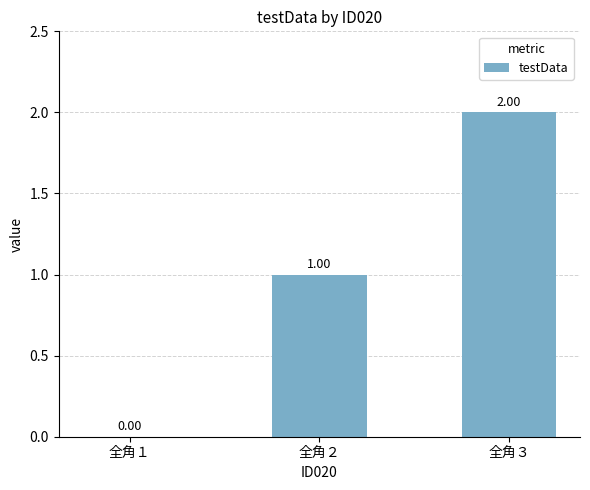

Approximately how many times larger is the value at 全角３ compared to 全角２?

2.0